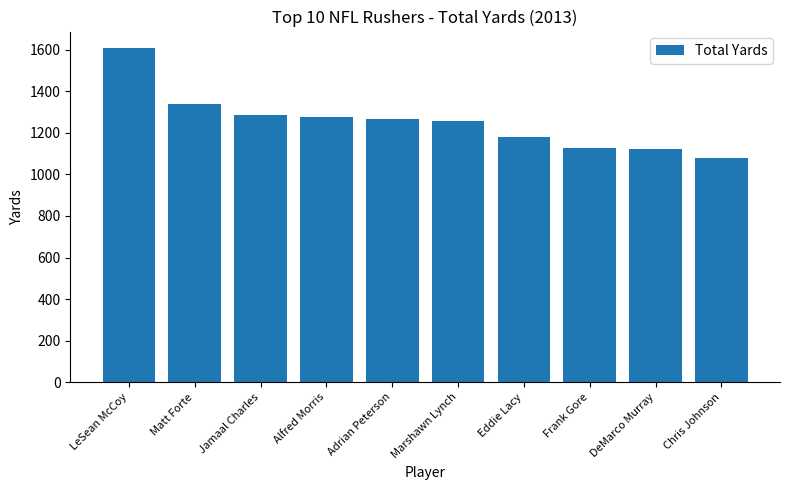

How many data points does each series have?

10